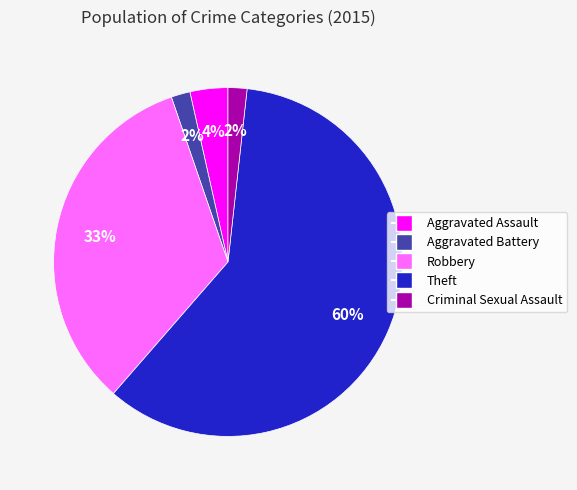

Combined, do Theft and Aggravated Battery account for over 50%?

Yes